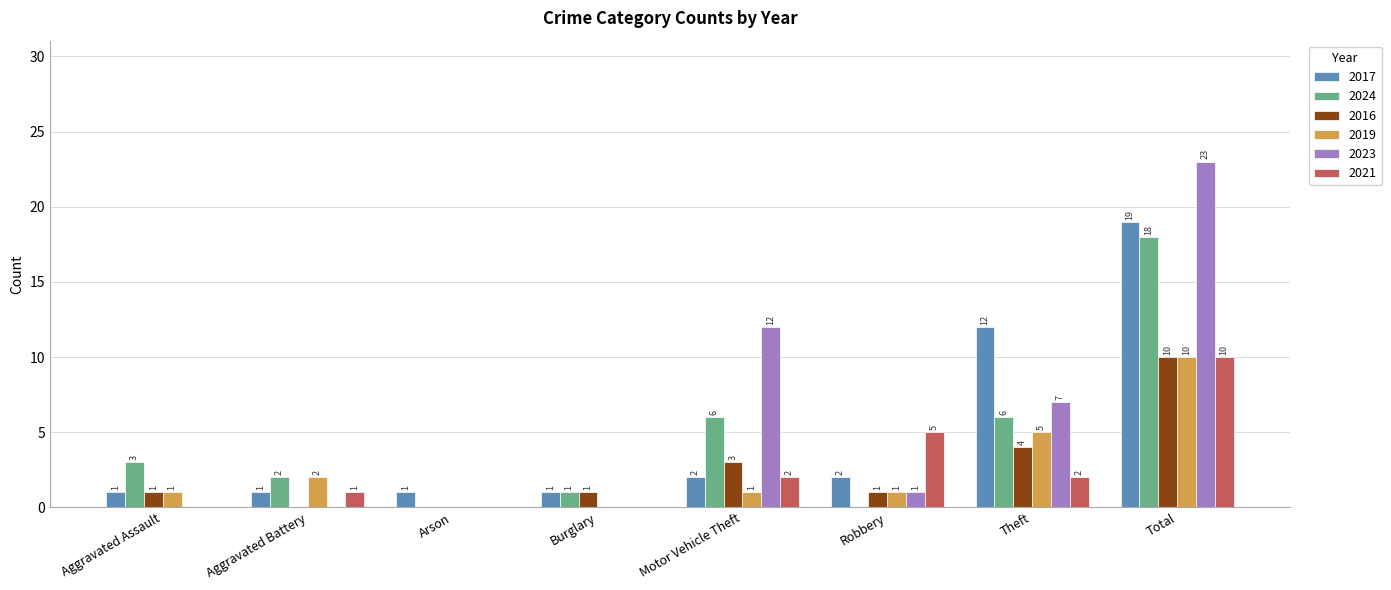

Is it true that 2019 equals 1 at Motor Vehicle Theft?

True